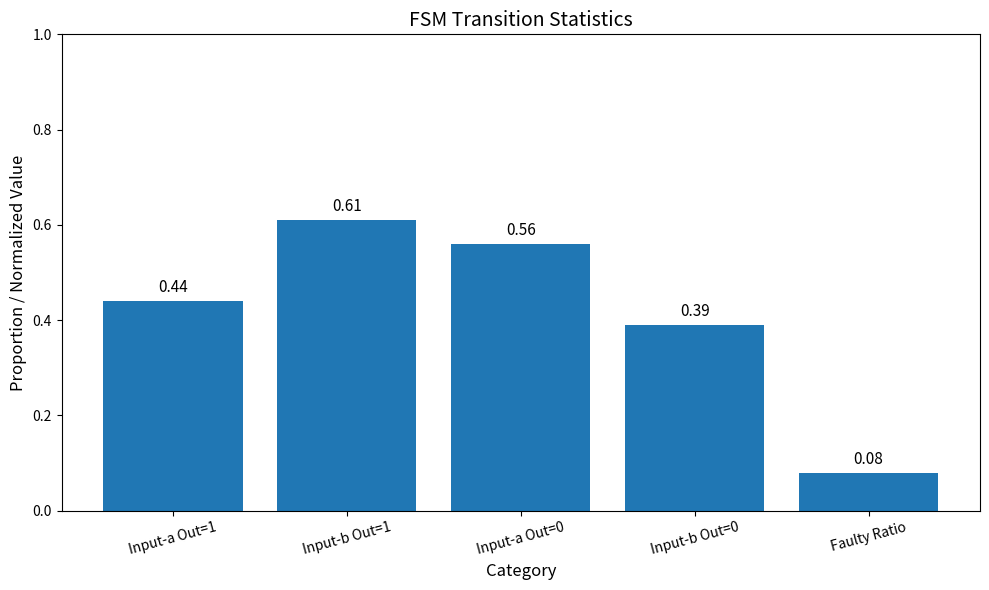

Count the values in the range 0 to 1.

5